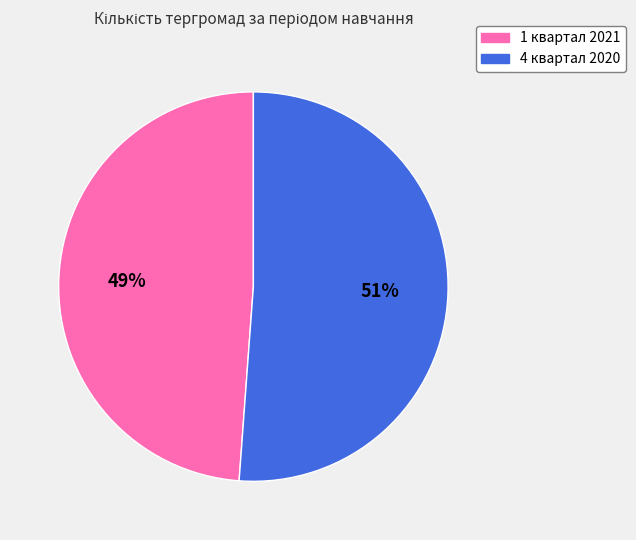

The 4 квартал 2020 slice represents 51% of the pie. True or false?

True